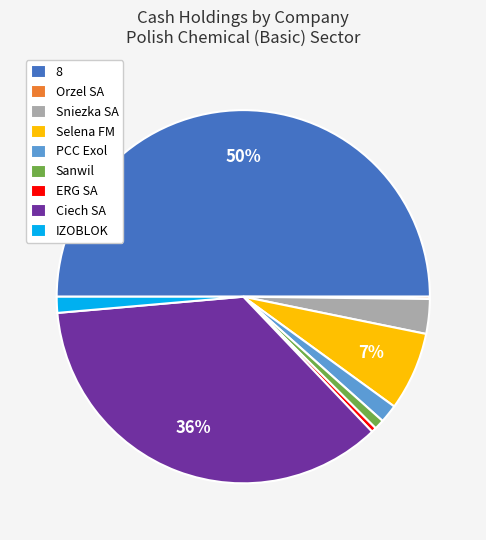

Combined, do Selena FM and ERG SA account for over 50%?

No